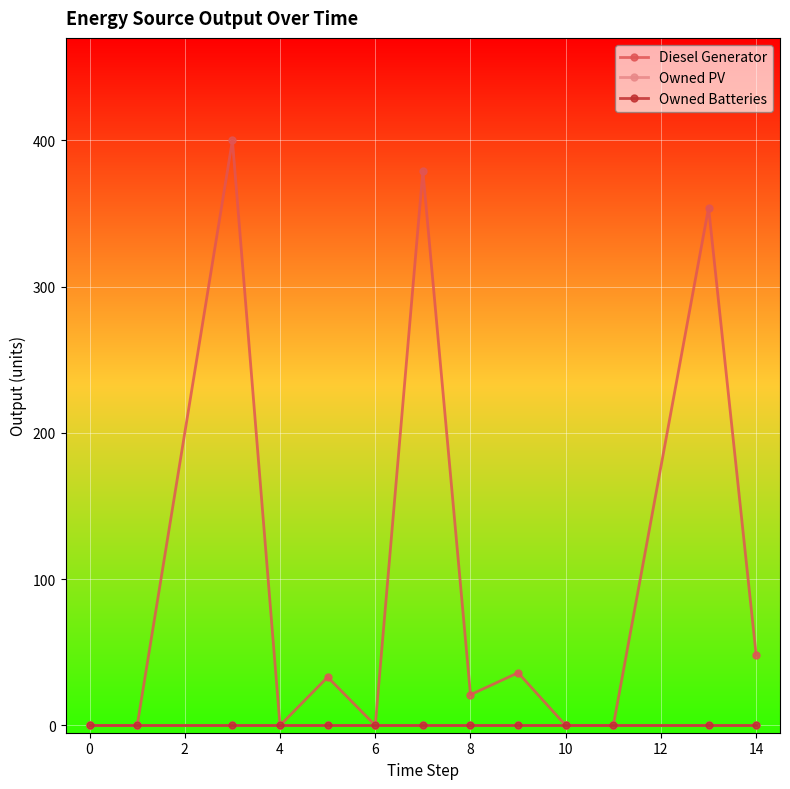

Is this an area chart (filled region under the line)?

No